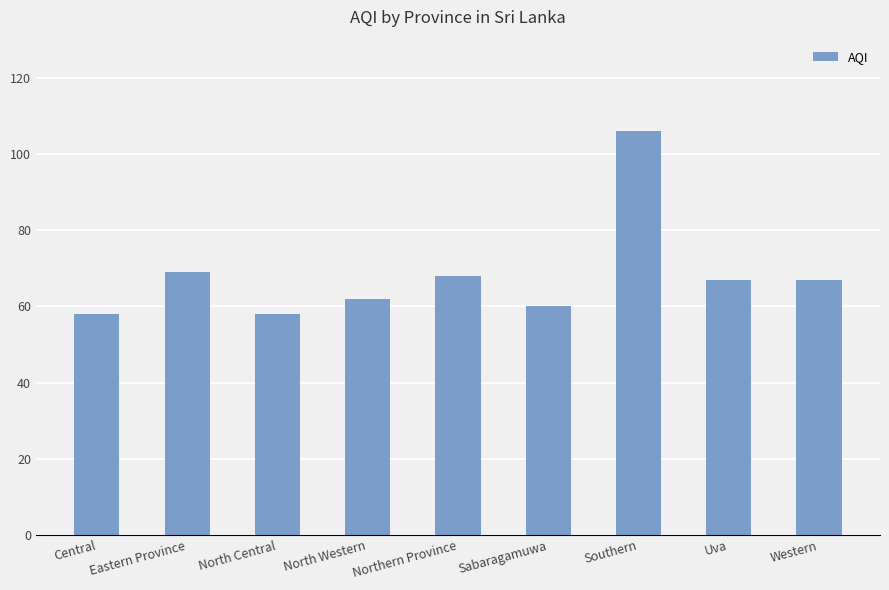

Does the chart contain stacked bars?

No